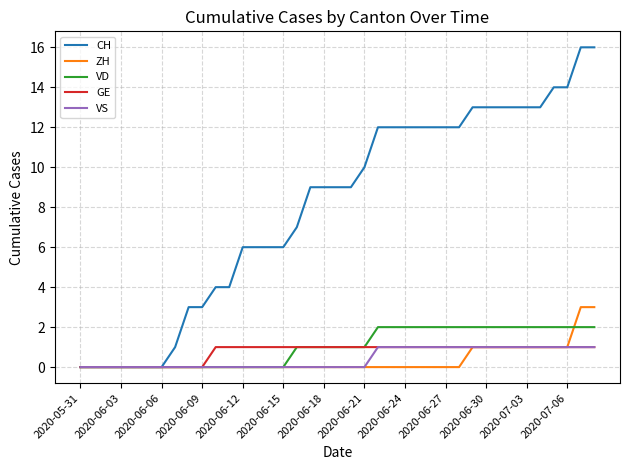

Reading right to left, list all the values displayed in this chart.

CH: 16	16	14	14	13	13	13	13	13	13	12	12	12	12	12	12	12	10	9	9	9	9	7	6	6	6	6	4	4	3	3	1	0	0	0	0	0	0	0
ZH: 3	3	1	1	1	1	1	1	1	1	0	0	0	0	0	0	0	0	0	0	0	0	0	0	0	0	0	0	0	0	0	0	0	0	0	0	0	0	0
VD: 2	2	2	2	2	2	2	2	2	2	2	2	2	2	2	2	2	1	1	1	1	1	1	0	0	0	0	0	0	0	0	0	0	0	0	0	0	0	0
GE: 1	1	1	1	1	1	1	1	1	1	1	1	1	1	1	1	1	1	1	1	1	1	1	1	1	1	1	1	1	0	0	0	0	0	0	0	0	0	0
VS: 1	1	1	1	1	1	1	1	1	1	1	1	1	1	1	1	1	0	0	0	0	0	0	0	0	0	0	0	0	0	0	0	0	0	0	0	0	0	0